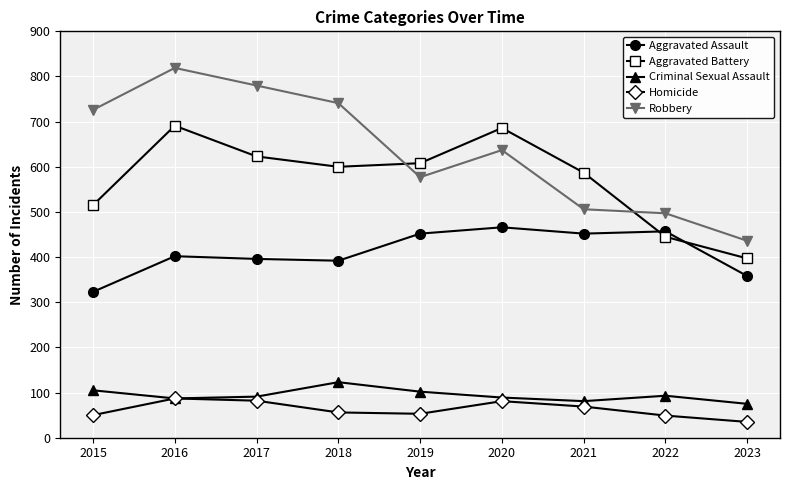

Which category has the highest value in the Criminal Sexual Assault series?

2018